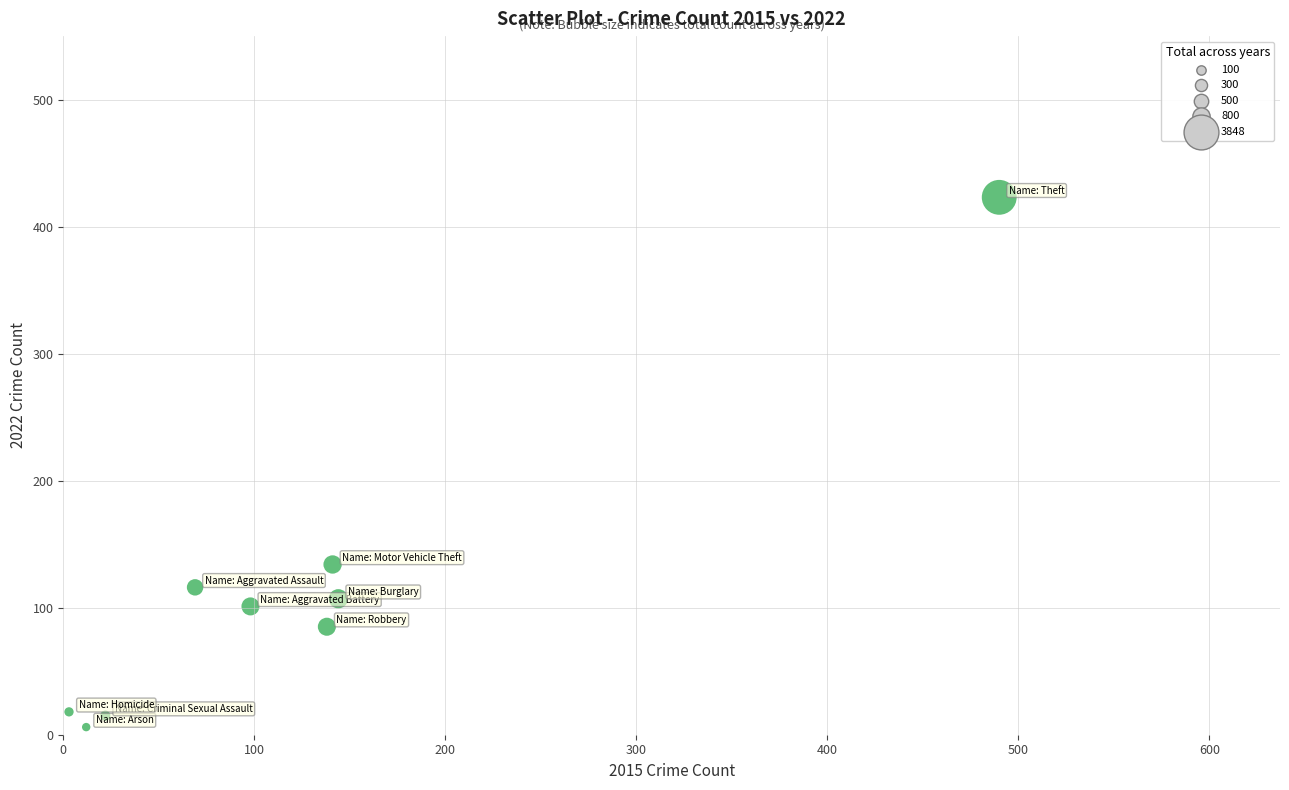

What is the range of X values (max minus min)?

487